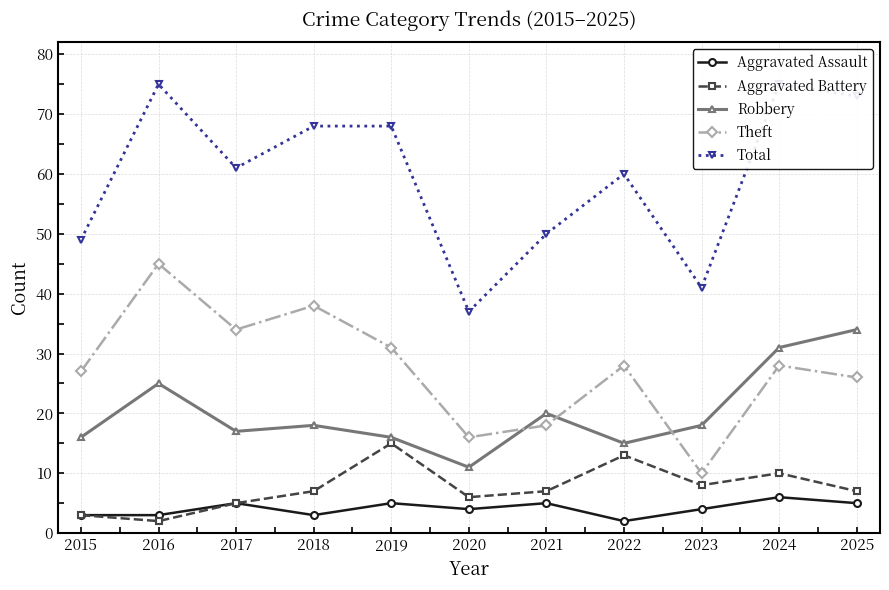

At how many categories does at least one series exceed 27?

11